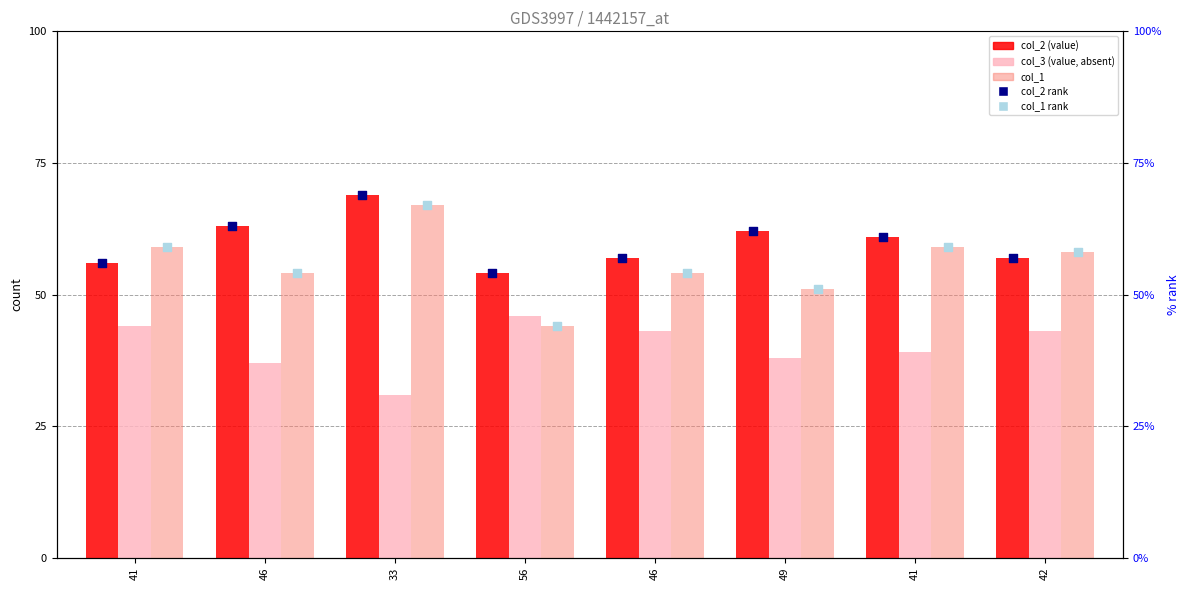

Is the value of col_2 at 46 greater than the value of col_1 rank at 46?

Yes